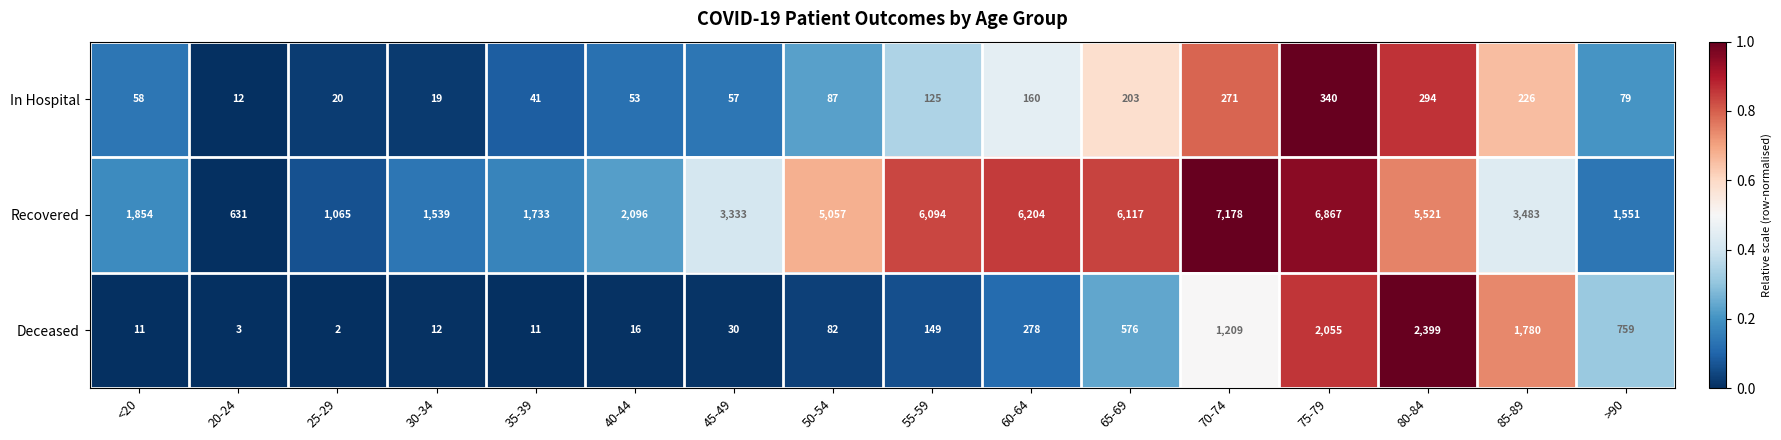

Rank the categories by In Hospital value from highest to lowest.

75-79, 80-84, 70-74, 85-89, 65-69, 60-64, 55-59, 50-54, >90, <20, 45-49, 40-44, 35-39, 25-29, 30-34, 20-24